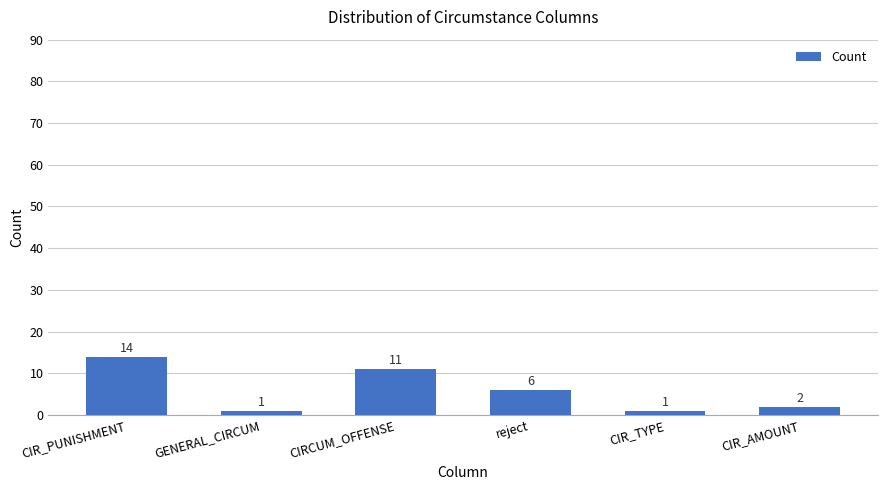

What is the ratio of the value at reject to the value at GENERAL_CIRCUM?

6.0